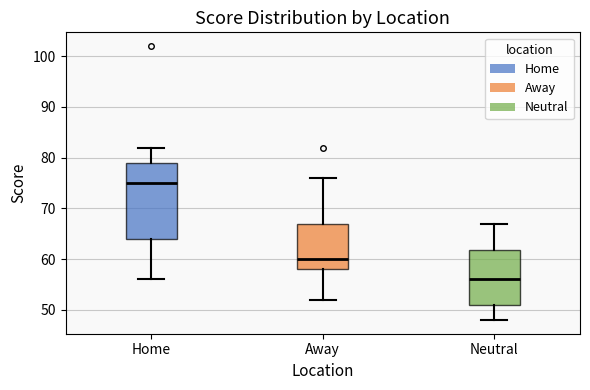

Reading left to right, read every box against the y-axis: the position of its median line, the range the box covers, and the ends of its whiskers. The values are not printed on the chart, so give them approximately, as read against the axis.

Home: median 75, box 64 to 79, whiskers 56 to 82
Away: median 60, box 58 to 67, whiskers 52 to 76
Neutral: median 56, box 51 to 62, whiskers 48 to 67